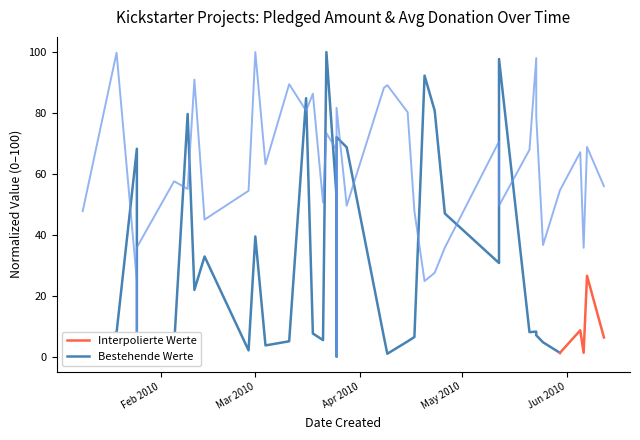

What is the difference between the second highest and second lowest values?

98.9